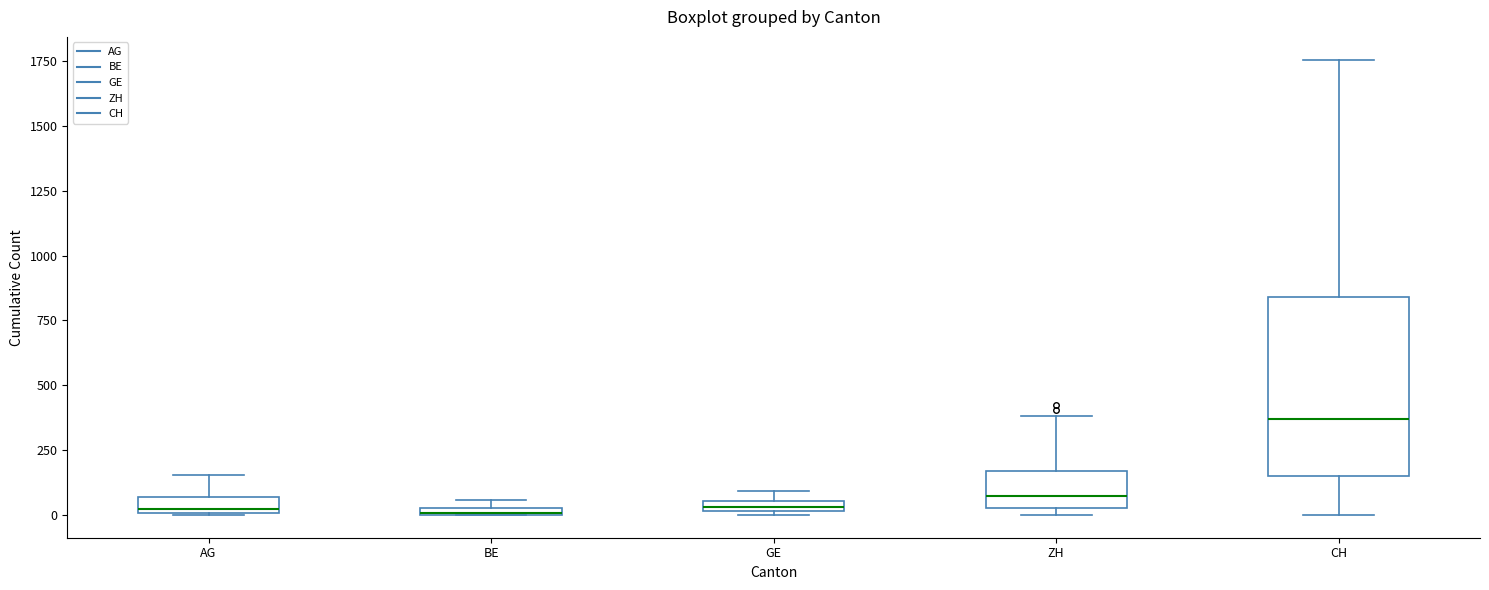

Which box has the highest median line?

CH